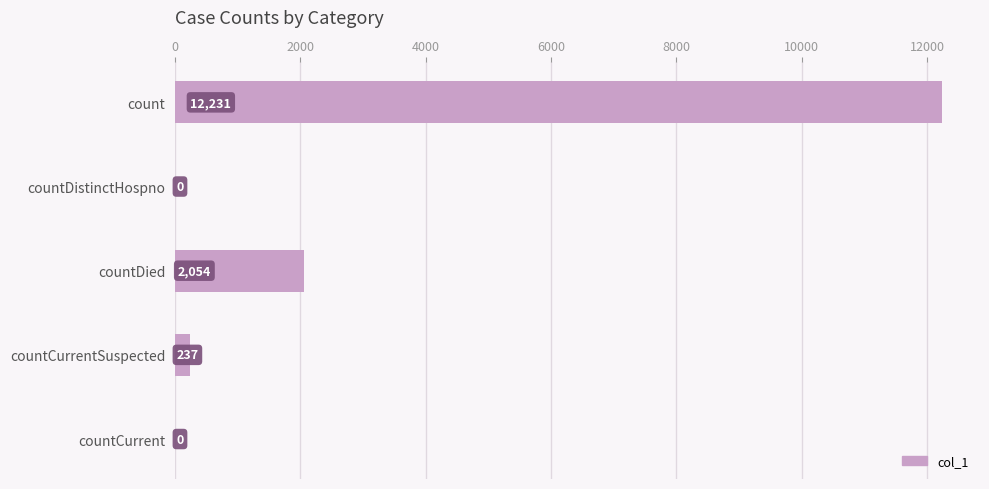

Is it true that the value at countCurrent is 0?

True